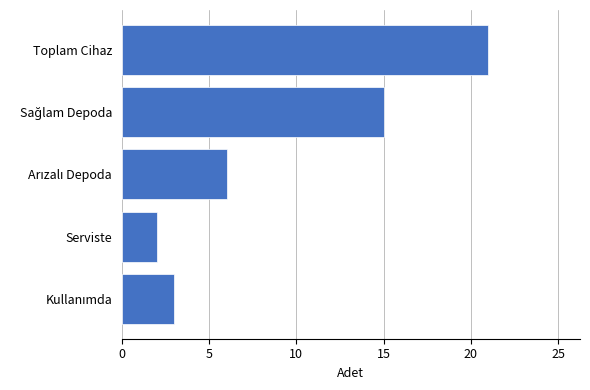

Reading top to bottom, extract all data points from this chart.

21	15	6	2	3